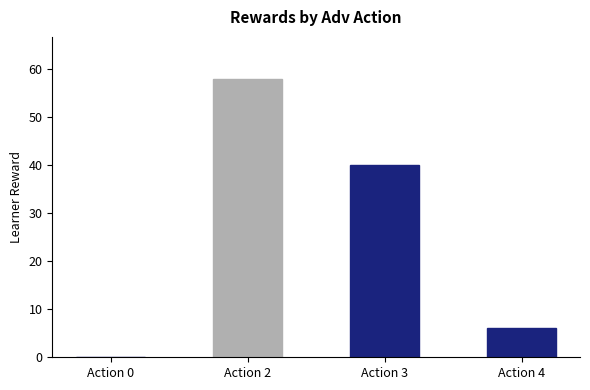

Between Action 0 and Action 4, which is larger?

Action 4